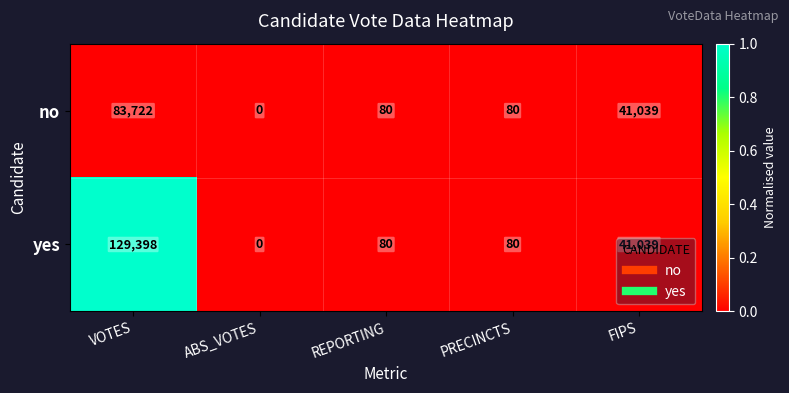

List the series in order of their overall mean, lowest first.

no, yes